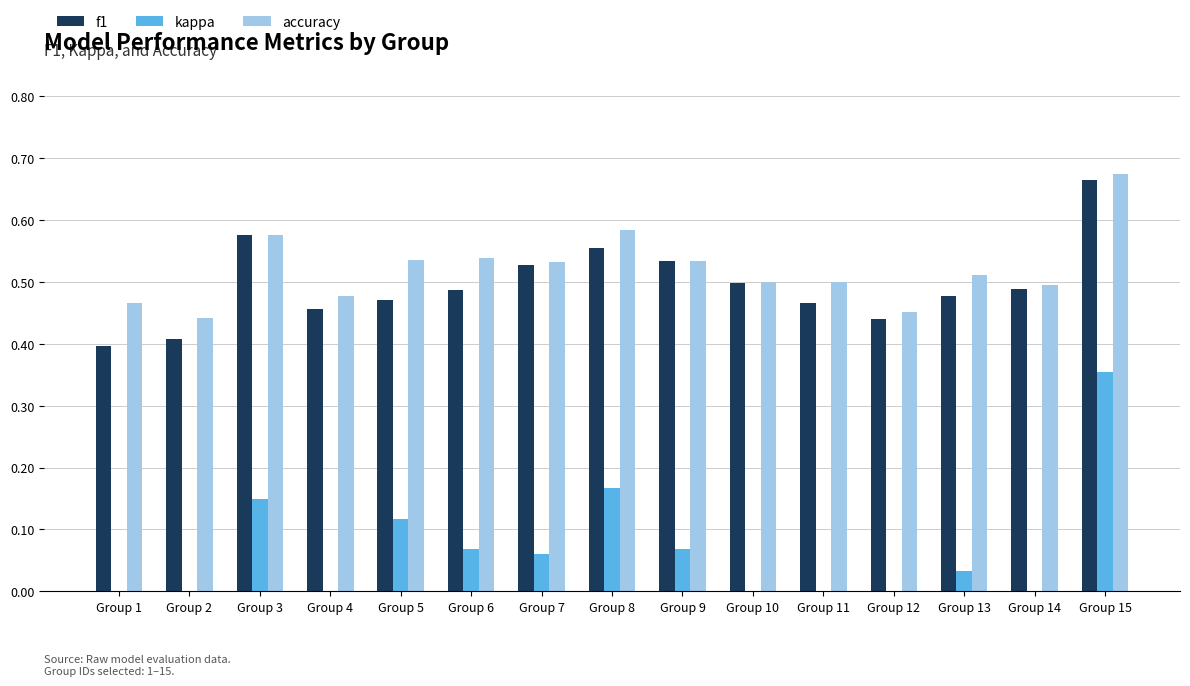

Is the value of f1 at Group 7 greater than the value of accuracy at Group 11?

Yes